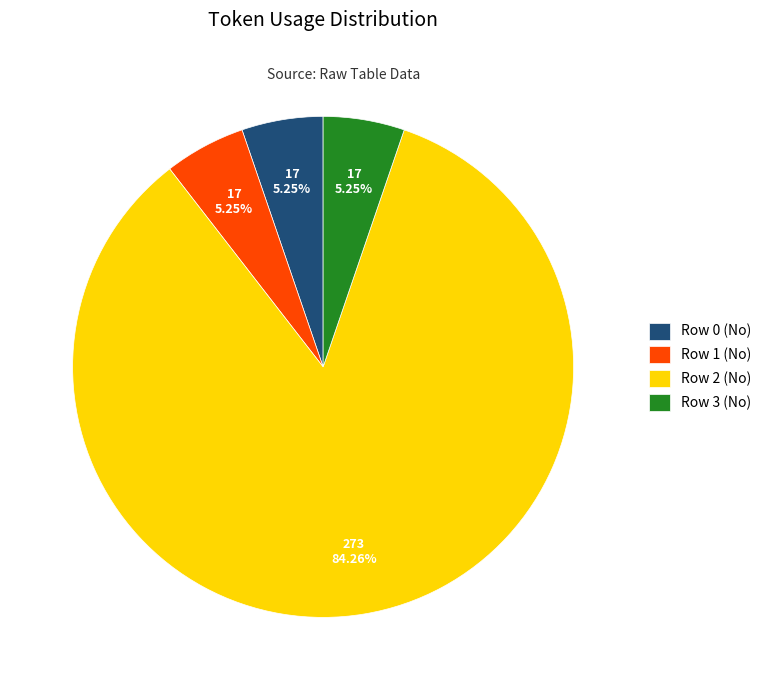

How many slices are in this pie chart?

4